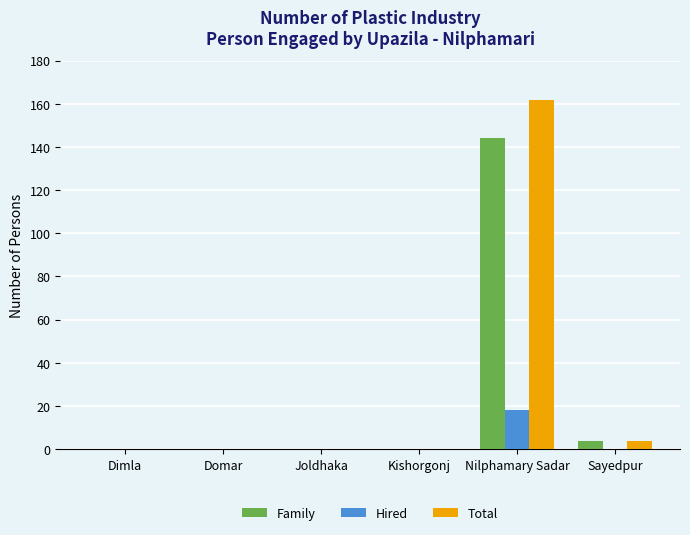

What are all the series names shown in the legend?

Family, Hired, Total